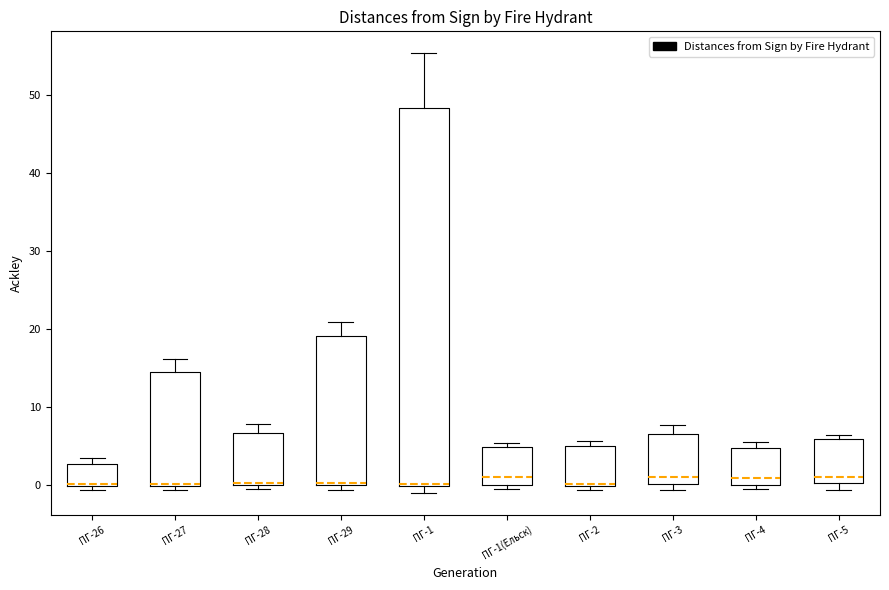

Reading left to right, read every box against the y-axis: the position of its median line, the range the box covers, and the ends of its whiskers. The values are not printed on the chart, so give them approximately, as read against the axis.

ПГ-26: median 0 (drawn on the box's lower edge), box 0 to 3, whiskers -1 to 3 (just above the box's upper edge)
ПГ-27: median 0 (drawn on the box's lower edge), box 0 to 15, whiskers -1 to 16
ПГ-28: median 0 (drawn on the box's lower edge), box 0 to 7, whiskers 0 (just below the box's lower edge) to 8
ПГ-29: median 0 (drawn on the box's lower edge), box 0 to 19, whiskers -1 to 21
ПГ-1: median 0 (just above the box's lower edge), box 0 to 48, whiskers -1 to 55
ПГ-1(Ельск): median 1, box 0 to 5, whiskers 0 (just below the box's lower edge) to 5 (just above the box's upper edge)
ПГ-2: median 0 (just above the box's lower edge), box 0 to 5, whiskers -1 to 6
ПГ-3: median 1, box 0 to 7, whiskers -1 to 8
ПГ-4: median 1, box 0 to 5, whiskers -1 to 6
ПГ-5: median 1, box 0 to 6, whiskers -1 to 6 (just above the box's upper edge)